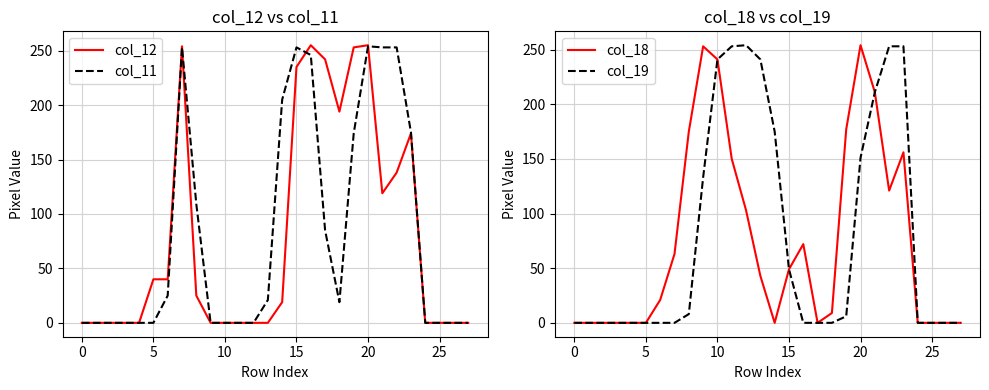

Reading left to right, extract all data points from this chart.

col_12: 0	0	0	0	0	40	40	254	25	0	0	0	0	0	19	235	255	242	194	253	255	119	138	174	0	0	0	0
col_11: 0	0	0	0	0	0	25	253	109	0	0	0	0	21	205	253	246	85	19	174	254	253	253	175	0	0	0	0
col_18: 0	0	0	0	0	0	21	63	175	253	241	150	103	43	0	49	72	0	9	177	254	211	121	156	0	0	0	0
col_19: 0	0	0	0	0	0	0	0	8	133	241	253	254	241	175	49	0	0	0	6	151	211	253	253	0	0	0	0